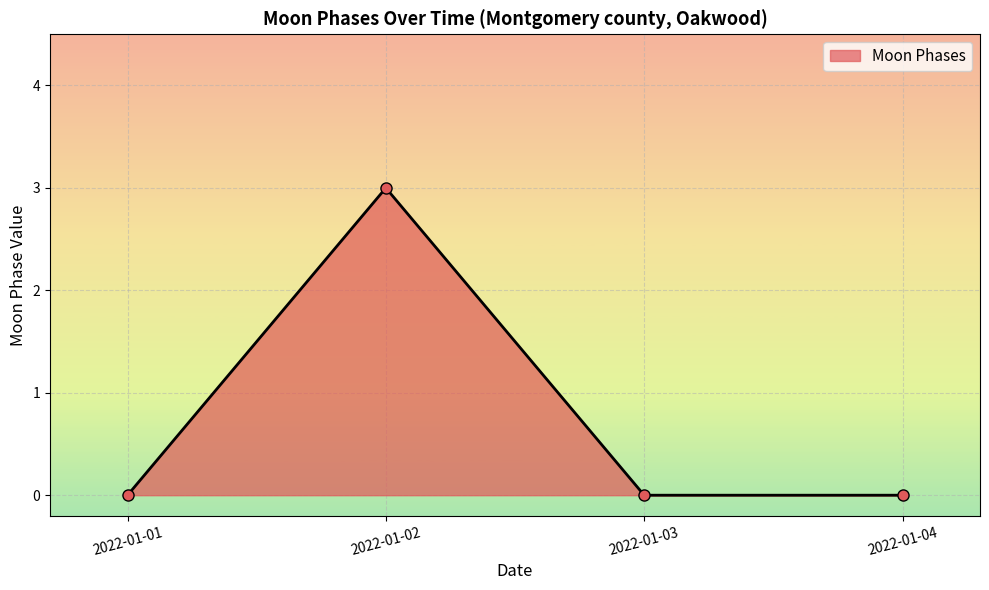

True or false: the data has more than 2 interior local peaks.

False